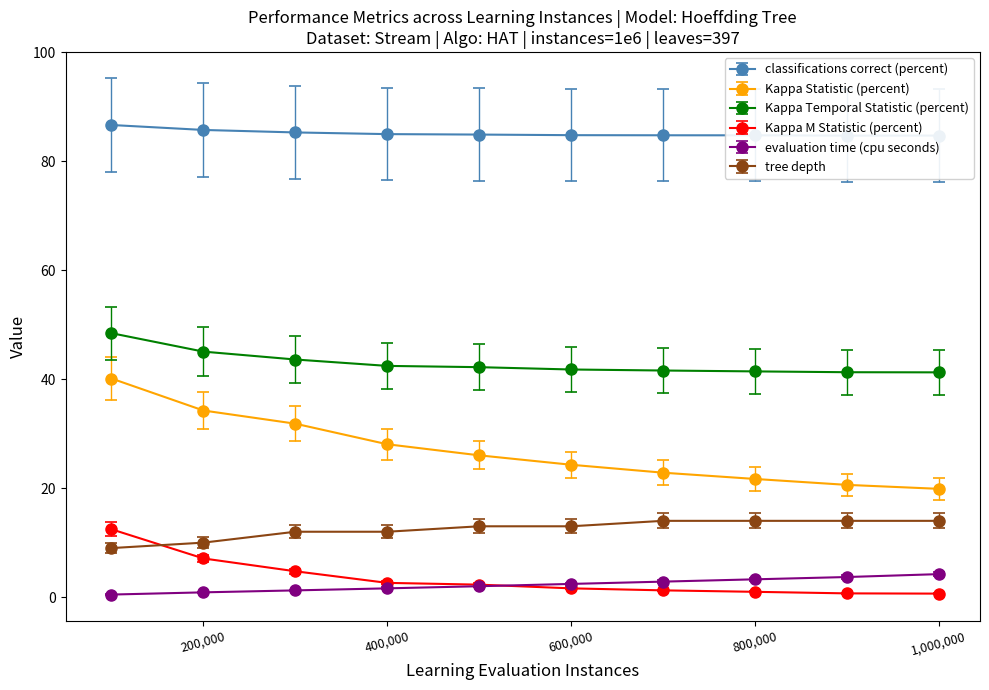

How many lines are shown in the chart?

6